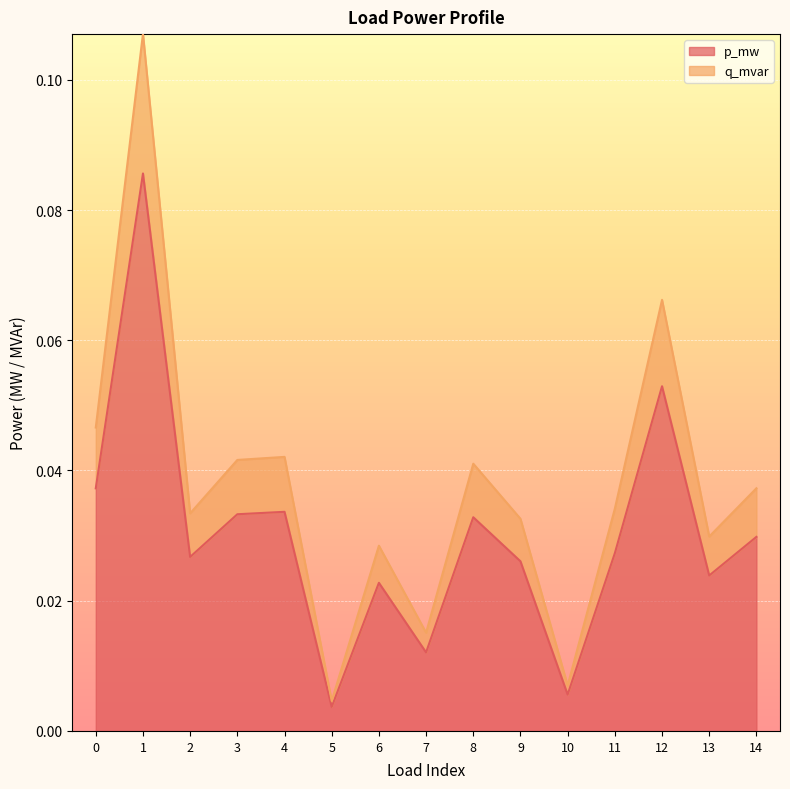

What is the maximum value shown in the chart?

0.1